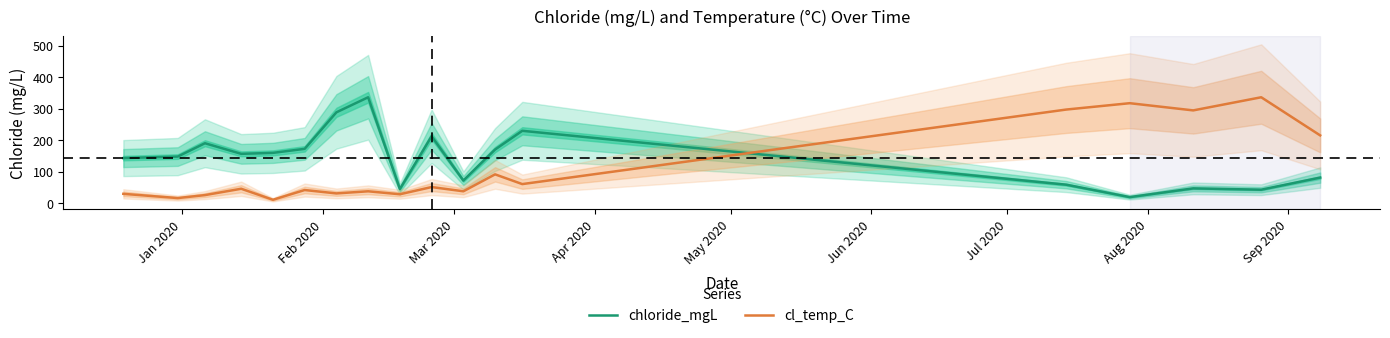

How many lines are shown in the chart?

2